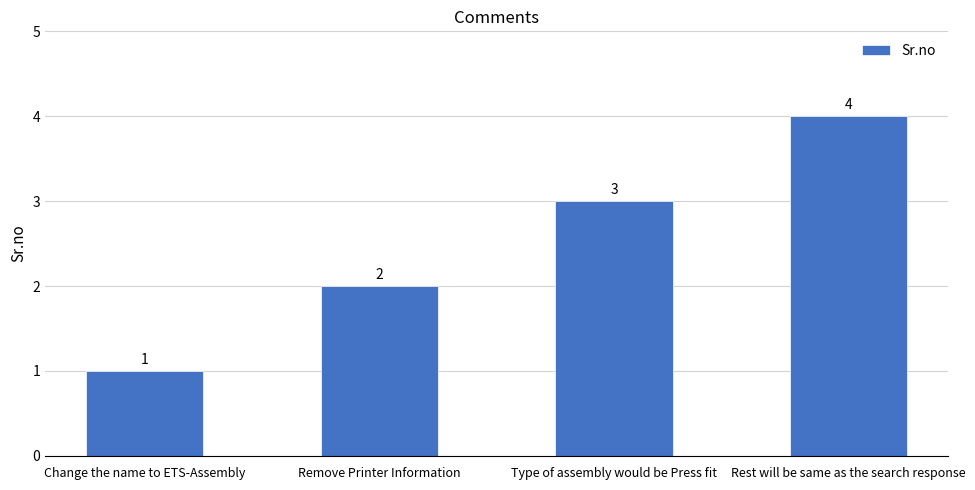

Rank the categories by value from lowest to highest.

Change the name to ETS-Assembly, Remove Printer Information, Type of assembly would be Press fit, Rest will be same as the search response